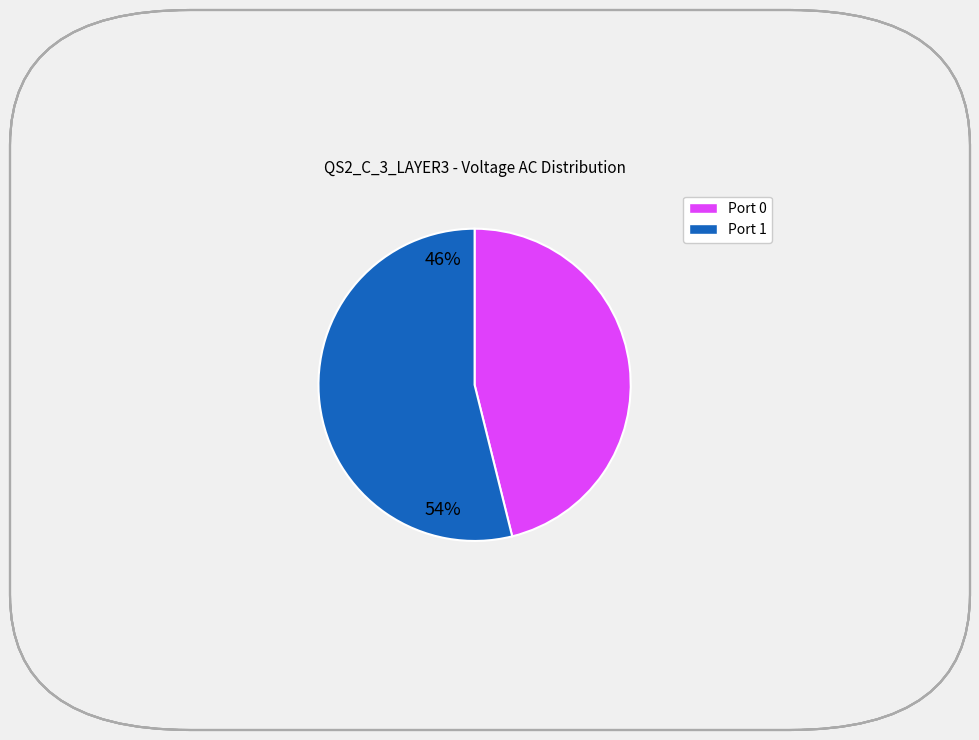

Does any single category account for the majority?

Yes